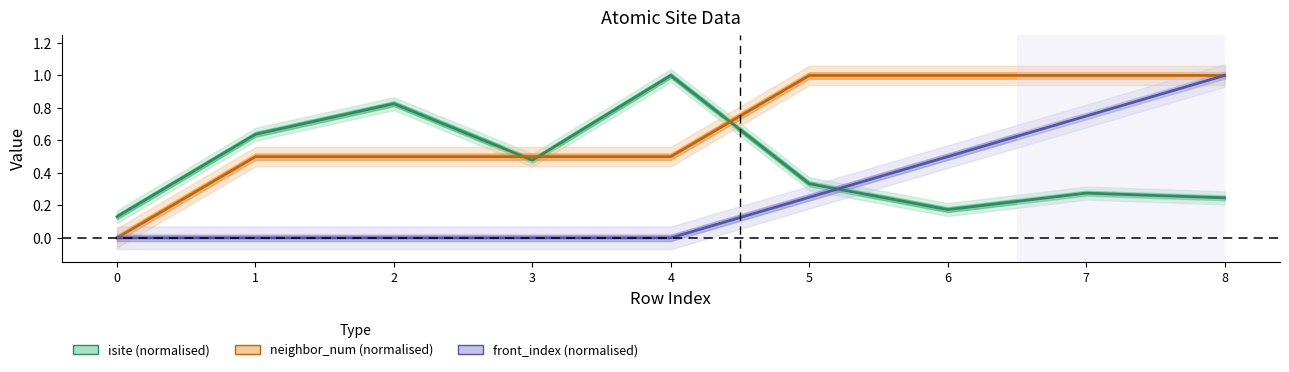

Reading right to left, transcribe all the data shown in this chart.

isite (normalised): 0.2	0.3	0.2	0.3	1.0	0.5	0.8	0.6	0.1
neighbor_num (normalised): 1.0	1.0	1.0	1.0	0.5	0.5	0.5	0.5	0.0
front_index (normalised): 1.0	0.8	0.5	0.2	0.0	0.0	0.0	0.0	0.0